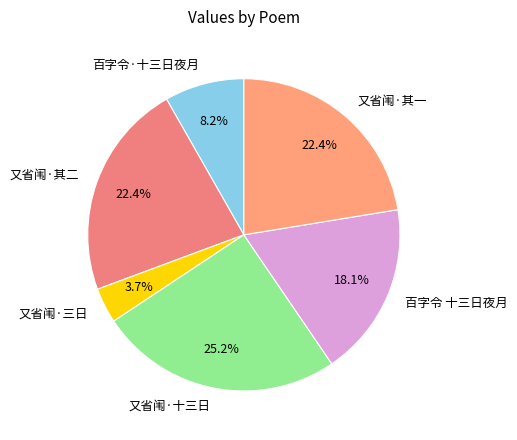

Which slice is the smallest?

又省闱·三日